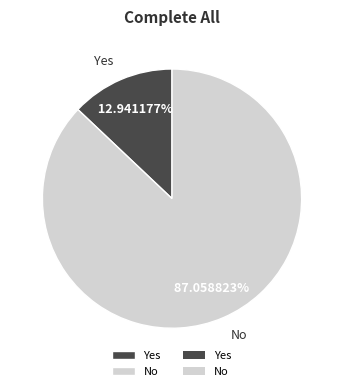

Rank the categories by value from highest to lowest.

No, Yes